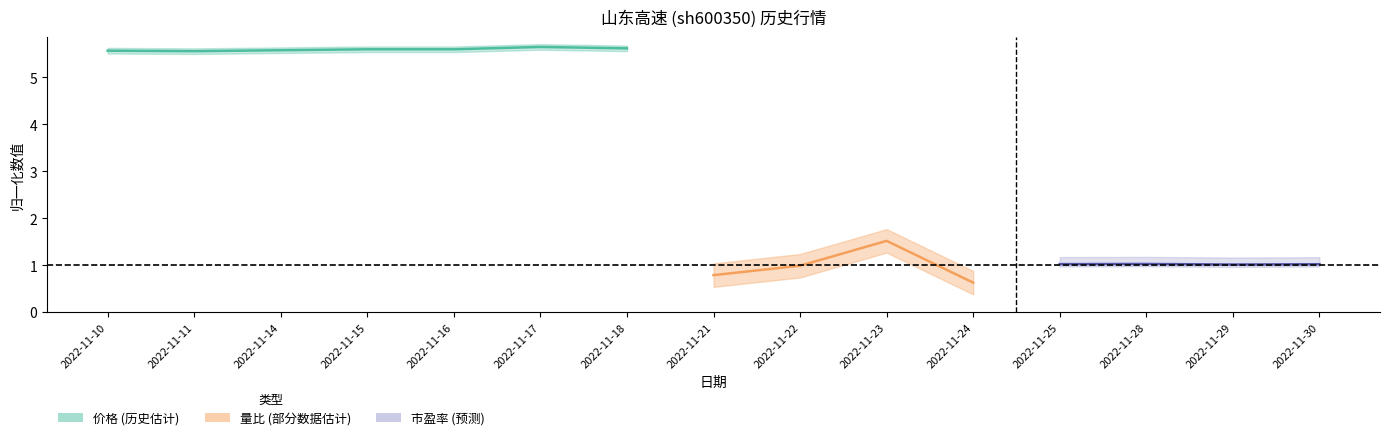

True or false: 量比 and 市盈率 cross at least once.

False